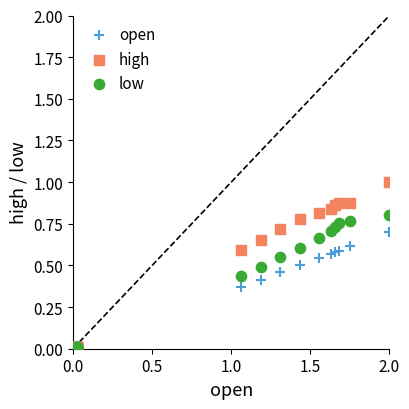

Which series has the largest Y range (max minus min)?

high